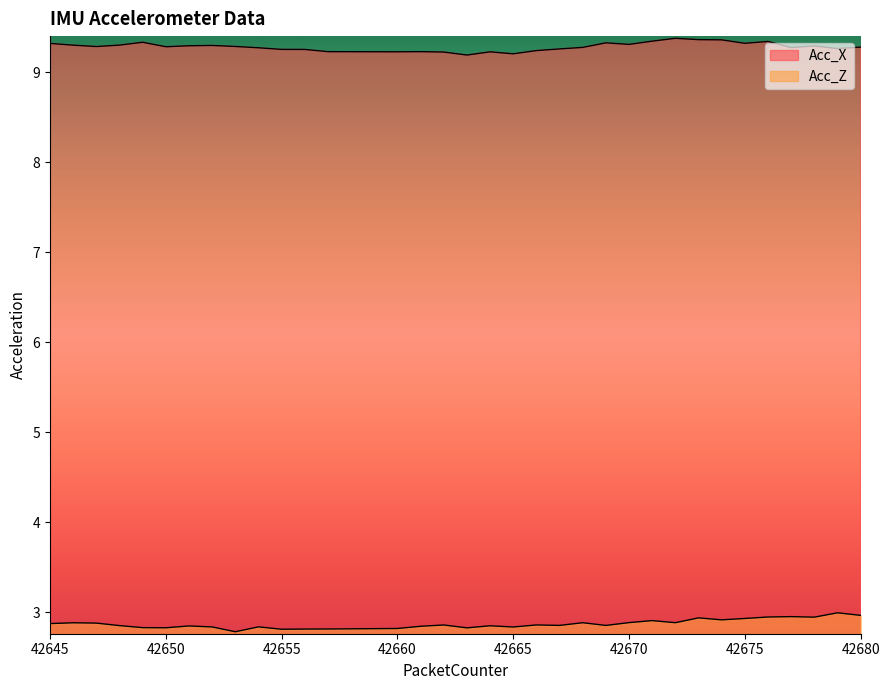

True or false: Acc_Z has more than 1 interior local peaks.

True